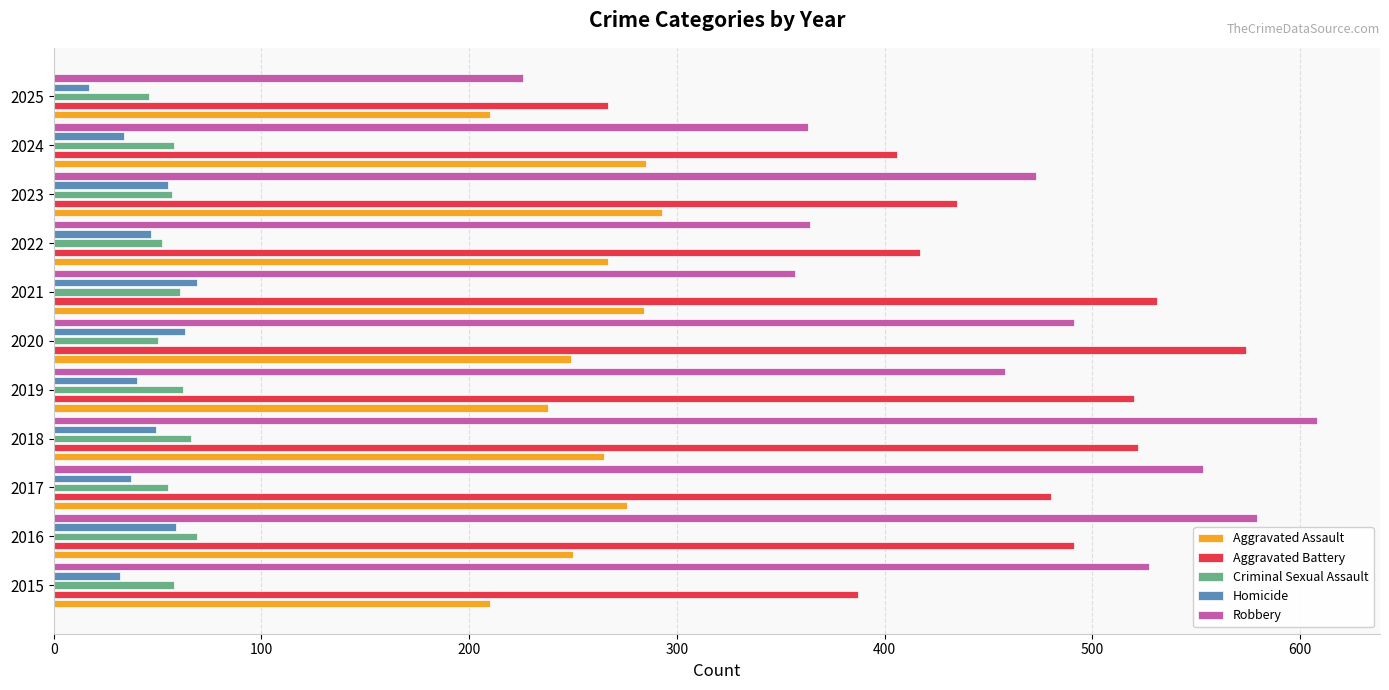

Is it true that Criminal Sexual Assault equals 13 at 2022?

False